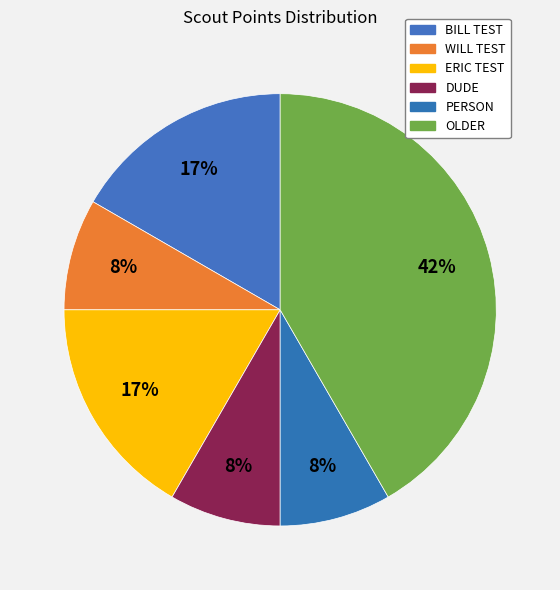

To the nearest percent, what is the difference between the largest and smallest slice percentages?

33%